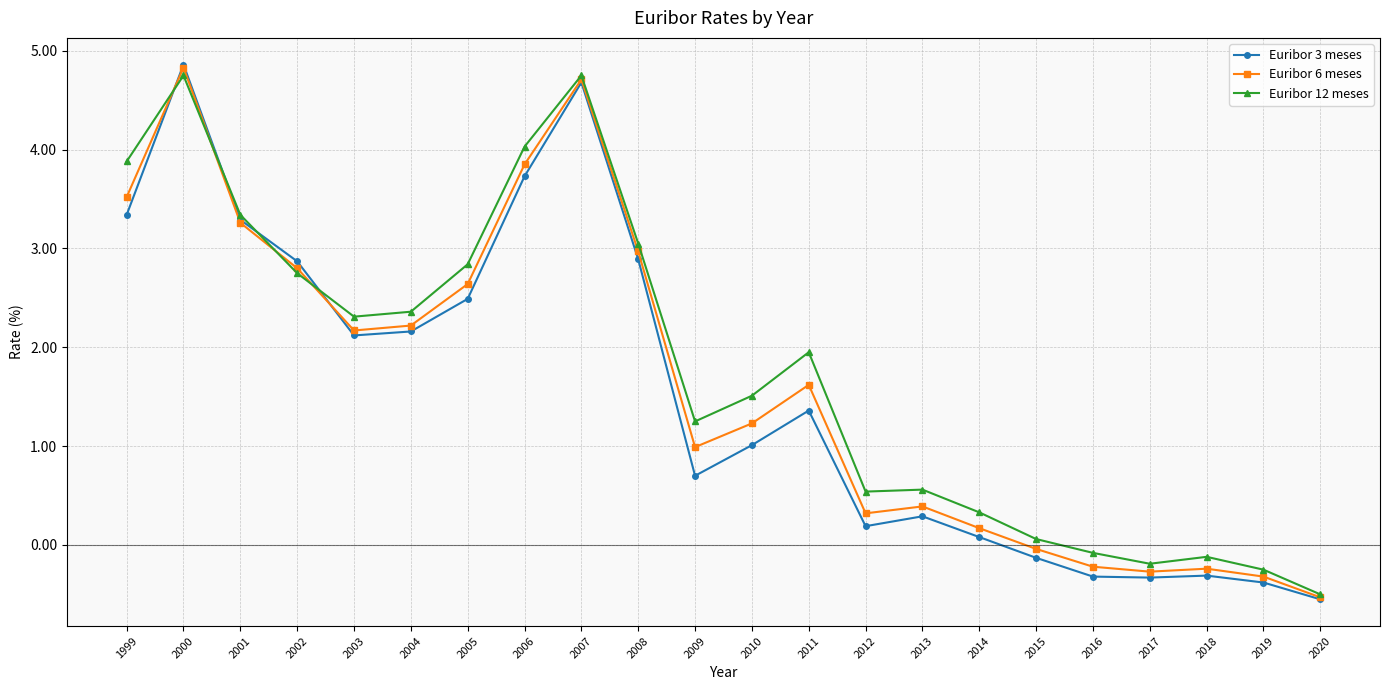

How many series are shown in this chart?

3